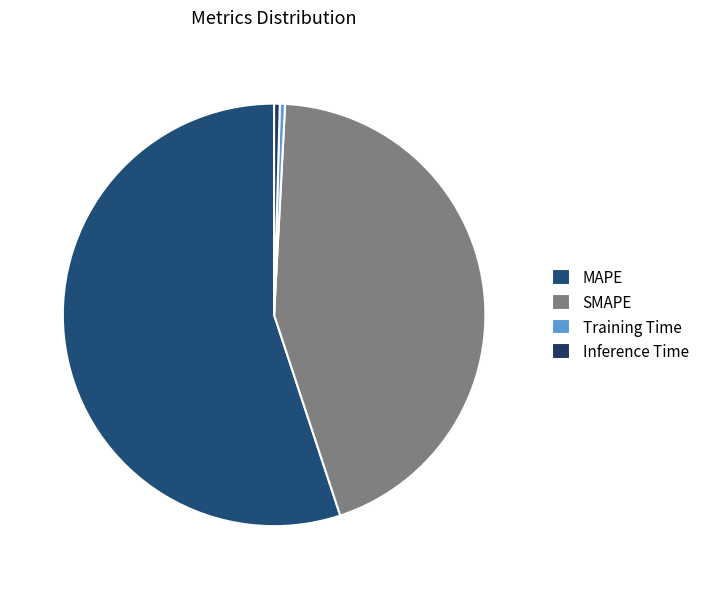

Rank the categories by value from lowest to highest.

Training Time, Inference Time, SMAPE, MAPE